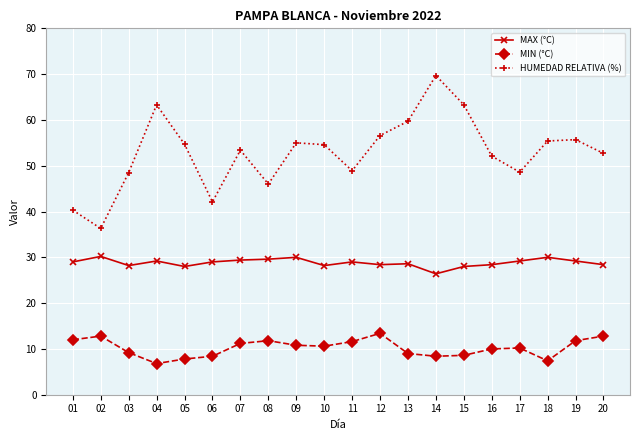

Count the number of data series in this chart.

3